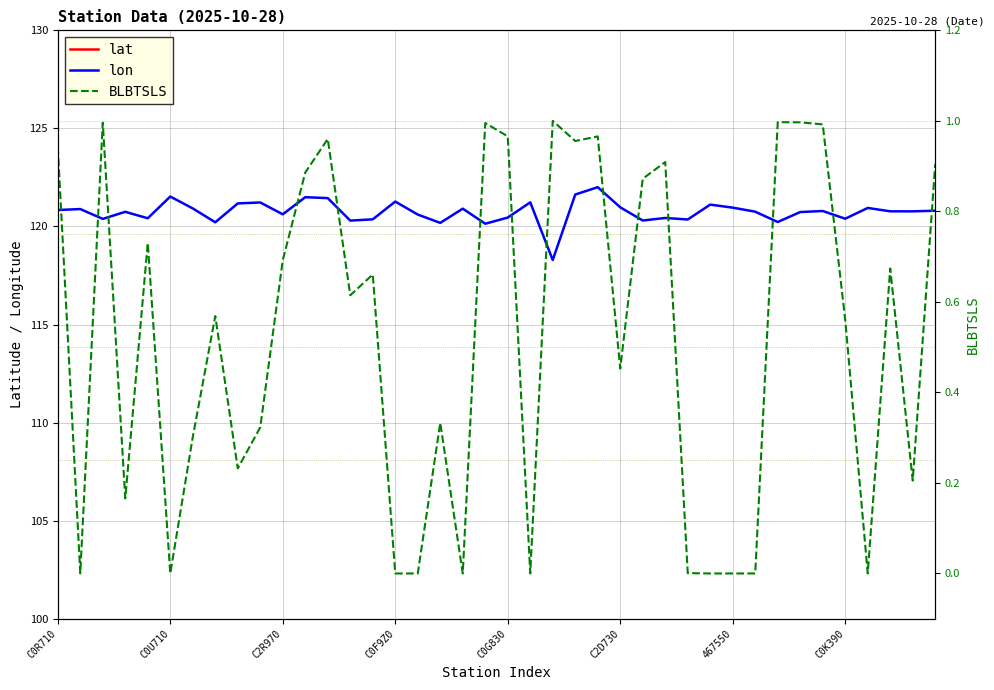

What is the difference between the maximum and minimum values in the lon series?

3.7